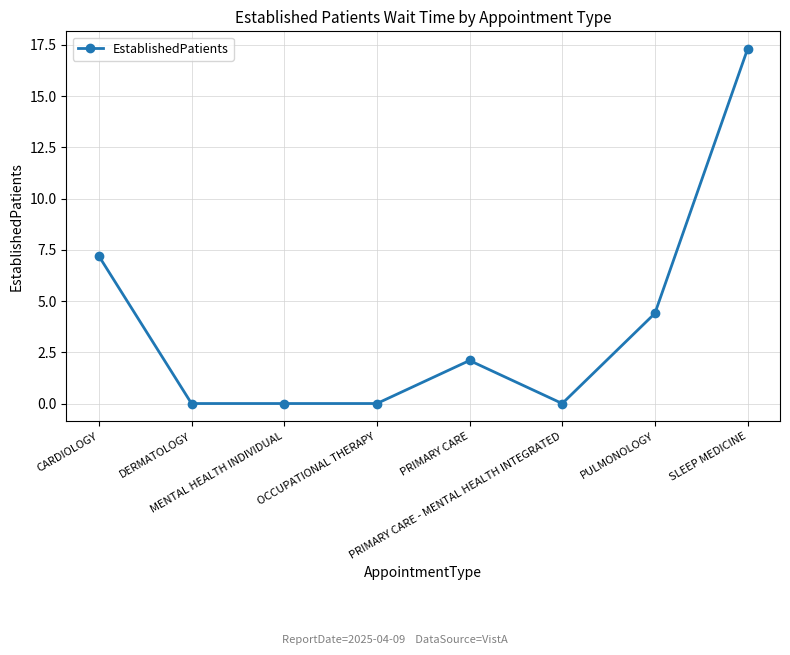

Is it true that the value at SLEEP MEDICINE is 17.3?

True